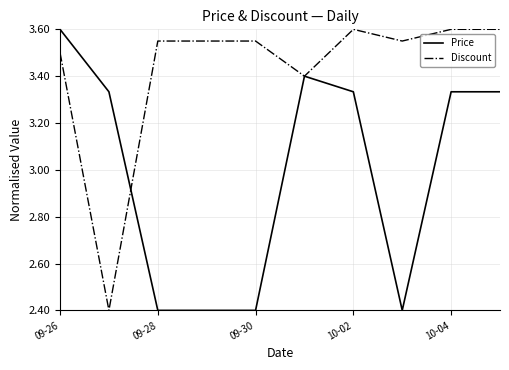

List the series in order of their overall mean, lowest first.

Price, Discount